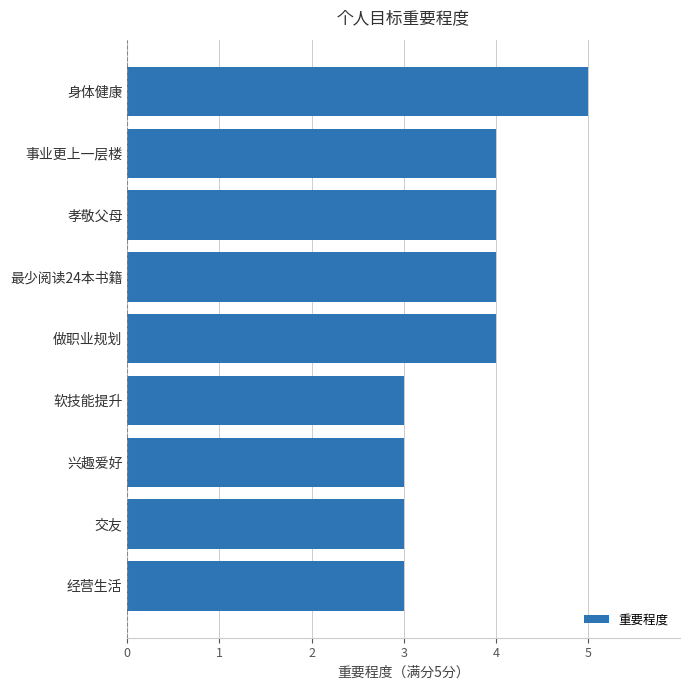

How many values are below 4?

4